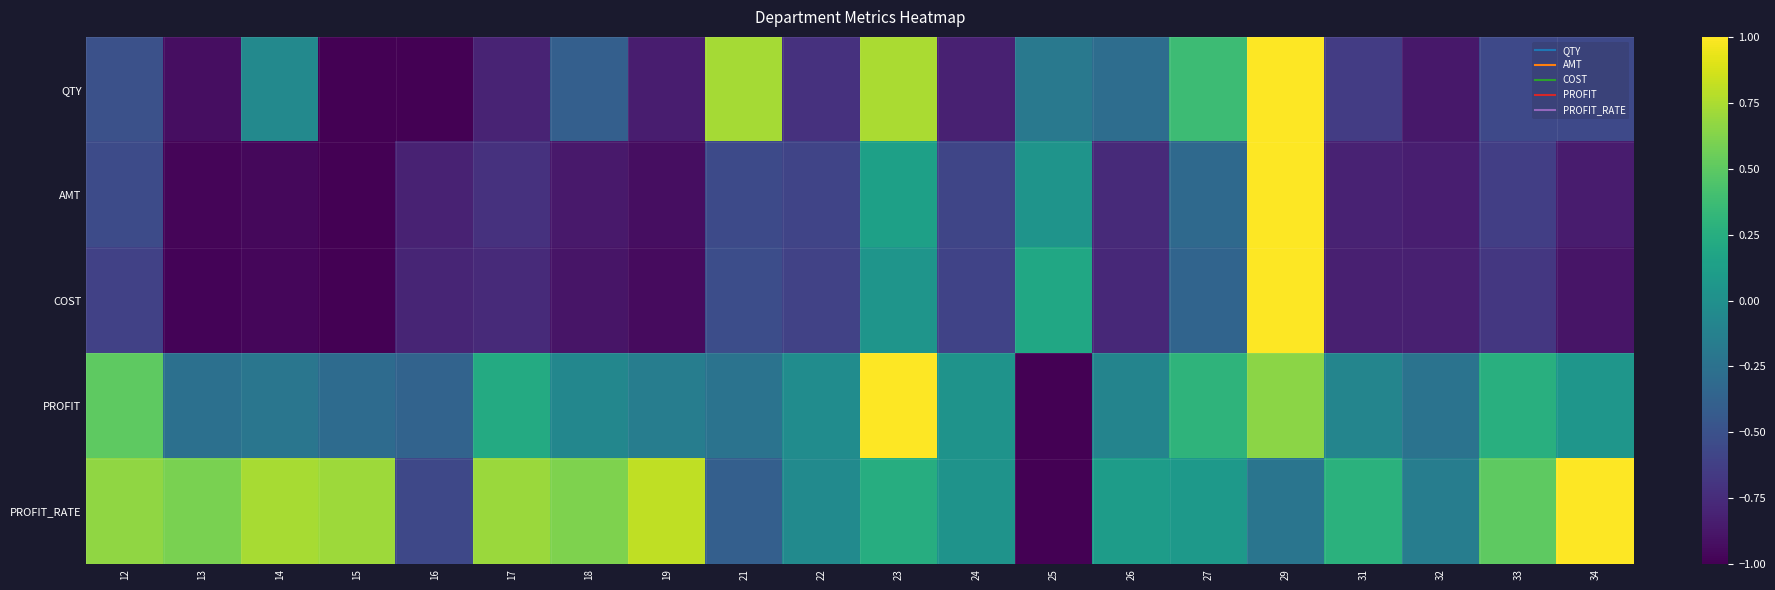

Reading left to right, extract all data points from this chart.

QTY: 12=-0.5	13=-0.9	14=-0.1	15=-1.0	16=-1.0	17=-0.8	18=-0.4	19=-0.8	21=0.7	22=-0.7	23=0.7	24=-0.8	25=-0.2	26=-0.3	27=0.4	29=1.0	31=-0.6	32=-0.9	33=-0.6	34=-0.6
AMT: 12=-0.5	13=-1.0	14=-1.0	15=-1.0	16=-0.8	17=-0.7	18=-0.9	19=-0.9	21=-0.5	22=-0.6	23=0.1	24=-0.6	25=0.0	26=-0.8	27=-0.3	29=1.0	31=-0.8	32=-0.8	33=-0.6	34=-0.8
COST: 12=-0.6	13=-1.0	14=-1.0	15=-1.0	16=-0.8	17=-0.8	18=-0.9	19=-0.9	21=-0.5	22=-0.6	23=0.0	24=-0.6	25=0.2	26=-0.8	27=-0.4	29=1.0	31=-0.8	32=-0.8	33=-0.7	34=-0.9
PROFIT: 12=0.5	13=-0.3	14=-0.2	15=-0.3	16=-0.4	17=0.2	18=-0.1	19=-0.1	21=-0.2	22=-0.0	23=1.0	24=0.0	25=-1.0	26=-0.1	27=0.3	29=0.7	31=-0.1	32=-0.2	33=0.3	34=0.1
PROFIT_RATE: 12=0.7	13=0.6	14=0.7	15=0.7	16=-0.6	17=0.7	18=0.6	19=0.8	21=-0.4	22=-0.0	23=0.2	24=0.0	25=-1.0	26=0.1	27=0.1	29=-0.2	31=0.3	32=-0.2	33=0.5	34=1.0